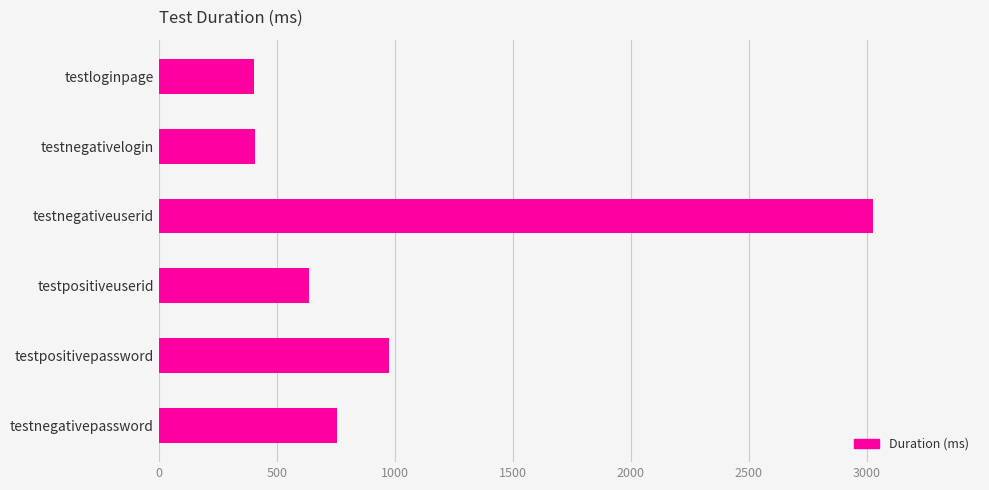

How many bars are there in total?

6